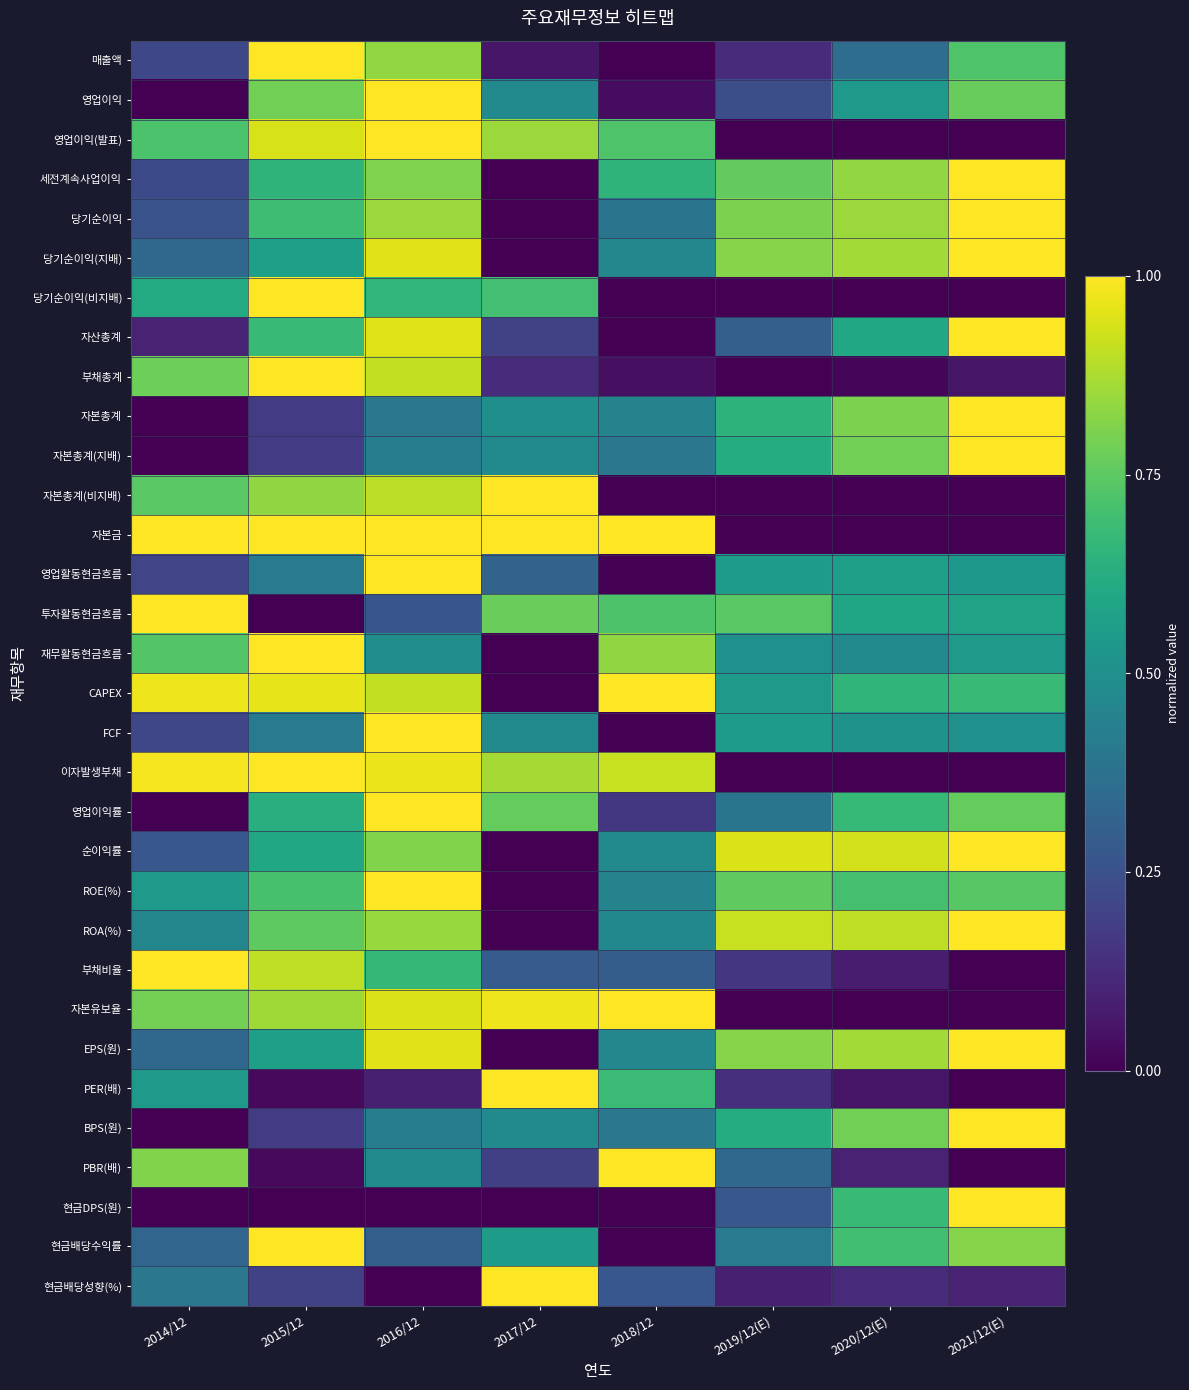

Reading left to right, list all the values displayed in this chart.

매출액: 2014/12=0.2	2015/12=1.0	2016/12=0.8	2017/12=0.1	2018/12=0.0	2019/12(E)=0.1	2020/12(E)=0.4	2021/12(E)=0.7
영업이익: 2014/12=0.0	2015/12=0.8	2016/12=1.0	2017/12=0.5	2018/12=0.0	2019/12(E)=0.2	2020/12(E)=0.5	2021/12(E)=0.8
영업이익(발표): 2014/12=0.7	2015/12=0.9	2016/12=1.0	2017/12=0.9	2018/12=0.7	2019/12(E)=0.0	2020/12(E)=0.0	2021/12(E)=0.0
세전계속사업이익: 2014/12=0.2	2015/12=0.6	2016/12=0.8	2017/12=0.0	2018/12=0.6	2019/12(E)=0.8	2020/12(E)=0.8	2021/12(E)=1.0
당기순이익: 2014/12=0.3	2015/12=0.7	2016/12=0.8	2017/12=0.0	2018/12=0.4	2019/12(E)=0.8	2020/12(E)=0.8	2021/12(E)=1.0
당기순이익(지배): 2014/12=0.3	2015/12=0.6	2016/12=1.0	2017/12=0.0	2018/12=0.5	2019/12(E)=0.8	2020/12(E)=0.9	2021/12(E)=1.0
당기순이익(비지배): 2014/12=0.6	2015/12=1.0	2016/12=0.7	2017/12=0.7	2018/12=0.0	2019/12(E)=0.0	2020/12(E)=0.0	2021/12(E)=0.0
자산총계: 2014/12=0.1	2015/12=0.7	2016/12=1.0	2017/12=0.2	2018/12=0.0	2019/12(E)=0.3	2020/12(E)=0.6	2021/12(E)=1.0
부채총계: 2014/12=0.8	2015/12=1.0	2016/12=0.9	2017/12=0.1	2018/12=0.0	2019/12(E)=0.0	2020/12(E)=0.0	2021/12(E)=0.1
자본총계: 2014/12=0.0	2015/12=0.2	2016/12=0.4	2017/12=0.5	2018/12=0.4	2019/12(E)=0.6	2020/12(E)=0.8	2021/12(E)=1.0
자본총계(지배): 2014/12=0.0	2015/12=0.2	2016/12=0.4	2017/12=0.5	2018/12=0.4	2019/12(E)=0.6	2020/12(E)=0.8	2021/12(E)=1.0
자본총계(비지배): 2014/12=0.7	2015/12=0.8	2016/12=0.9	2017/12=1.0	2018/12=0.0	2019/12(E)=0.0	2020/12(E)=0.0	2021/12(E)=0.0
자본금: 2014/12=1.0	2015/12=1.0	2016/12=1.0	2017/12=1.0	2018/12=1.0	2019/12(E)=0.0	2020/12(E)=0.0	2021/12(E)=0.0
영업활동현금흐름: 2014/12=0.2	2015/12=0.4	2016/12=1.0	2017/12=0.3	2018/12=0.0	2019/12(E)=0.5	2020/12(E)=0.6	2021/12(E)=0.5
투자활동현금흐름: 2014/12=1.0	2015/12=0.0	2016/12=0.3	2017/12=0.8	2018/12=0.7	2019/12(E)=0.7	2020/12(E)=0.6	2021/12(E)=0.6
재무활동현금흐름: 2014/12=0.7	2015/12=1.0	2016/12=0.5	2017/12=0.0	2018/12=0.8	2019/12(E)=0.5	2020/12(E)=0.5	2021/12(E)=0.5
CAPEX: 2014/12=1.0	2015/12=1.0	2016/12=0.9	2017/12=0.0	2018/12=1.0	2019/12(E)=0.5	2020/12(E)=0.7	2021/12(E)=0.7
FCF: 2014/12=0.2	2015/12=0.4	2016/12=1.0	2017/12=0.5	2018/12=0.0	2019/12(E)=0.6	2020/12(E)=0.5	2021/12(E)=0.5
이자발생부채: 2014/12=1.0	2015/12=1.0	2016/12=1.0	2017/12=0.9	2018/12=0.9	2019/12(E)=0.0	2020/12(E)=0.0	2021/12(E)=0.0
영업이익률: 2014/12=0.0	2015/12=0.6	2016/12=1.0	2017/12=0.8	2018/12=0.2	2019/12(E)=0.4	2020/12(E)=0.7	2021/12(E)=0.8
순이익률: 2014/12=0.3	2015/12=0.6	2016/12=0.8	2017/12=0.0	2018/12=0.5	2019/12(E)=0.9	2020/12(E)=0.9	2021/12(E)=1.0
ROE(%): 2014/12=0.5	2015/12=0.7	2016/12=1.0	2017/12=0.0	2018/12=0.4	2019/12(E)=0.8	2020/12(E)=0.7	2021/12(E)=0.7
ROA(%): 2014/12=0.5	2015/12=0.8	2016/12=0.8	2017/12=0.0	2018/12=0.5	2019/12(E)=0.9	2020/12(E)=0.9	2021/12(E)=1.0
부채비율: 2014/12=1.0	2015/12=0.9	2016/12=0.7	2017/12=0.3	2018/12=0.3	2019/12(E)=0.2	2020/12(E)=0.1	2021/12(E)=0.0
자본유보율: 2014/12=0.8	2015/12=0.9	2016/12=0.9	2017/12=1.0	2018/12=1.0	2019/12(E)=0.0	2020/12(E)=0.0	2021/12(E)=0.0
EPS(원): 2014/12=0.3	2015/12=0.6	2016/12=1.0	2017/12=0.0	2018/12=0.5	2019/12(E)=0.8	2020/12(E)=0.9	2021/12(E)=1.0
PER(배): 2014/12=0.5	2015/12=0.0	2016/12=0.1	2017/12=1.0	2018/12=0.7	2019/12(E)=0.1	2020/12(E)=0.1	2021/12(E)=0.0
BPS(원): 2014/12=0.0	2015/12=0.2	2016/12=0.4	2017/12=0.5	2018/12=0.4	2019/12(E)=0.6	2020/12(E)=0.8	2021/12(E)=1.0
PBR(배): 2014/12=0.8	2015/12=0.0	2016/12=0.5	2017/12=0.2	2018/12=1.0	2019/12(E)=0.3	2020/12(E)=0.1	2021/12(E)=0.0
현금DPS(원): 2014/12=0.0	2015/12=0.0	2016/12=0.0	2017/12=0.0	2018/12=0.0	2019/12(E)=0.3	2020/12(E)=0.7	2021/12(E)=1.0
현금배당수익률: 2014/12=0.3	2015/12=1.0	2016/12=0.3	2017/12=0.6	2018/12=0.0	2019/12(E)=0.4	2020/12(E)=0.7	2021/12(E)=0.8
현금배당성향(%): 2014/12=0.4	2015/12=0.2	2016/12=0.0	2017/12=1.0	2018/12=0.3	2019/12(E)=0.1	2020/12(E)=0.1	2021/12(E)=0.1